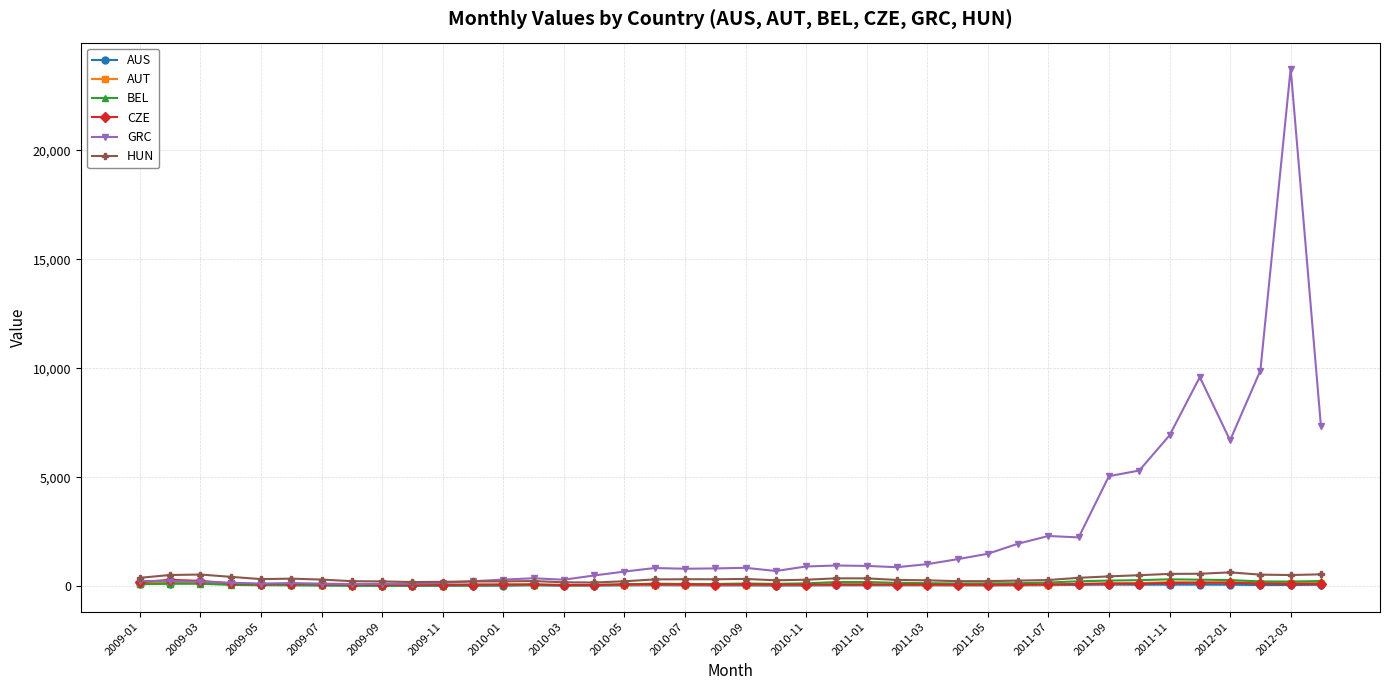

What is the greatest value displayed?

23745.3